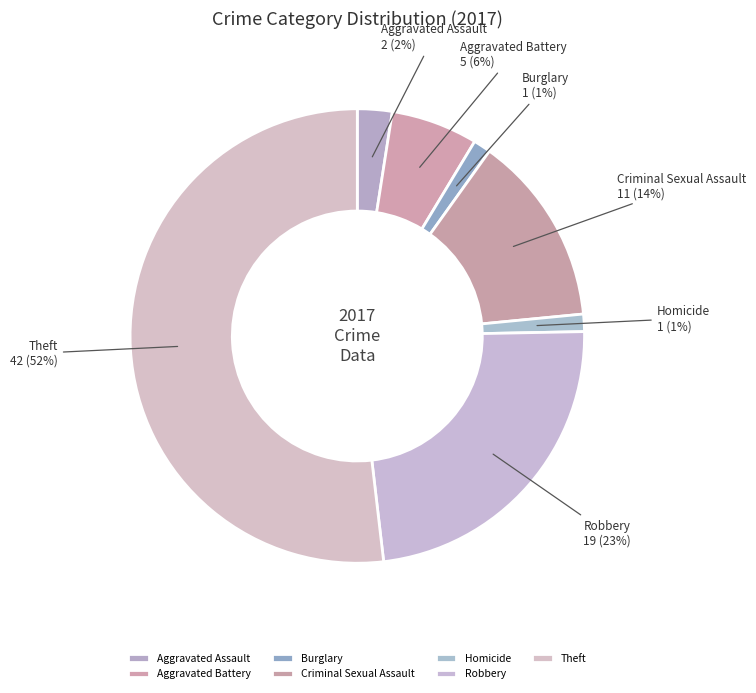

To the nearest percent, what is the average slice percentage?

14%